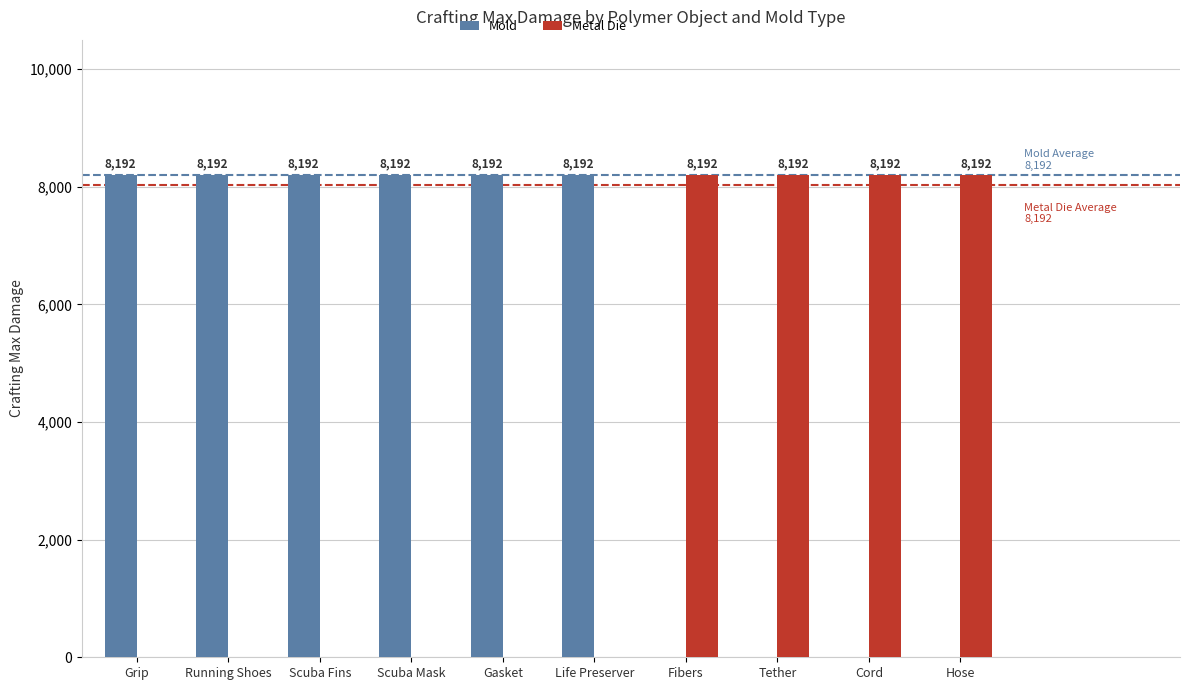

What is the maximum value for Mold?

8192